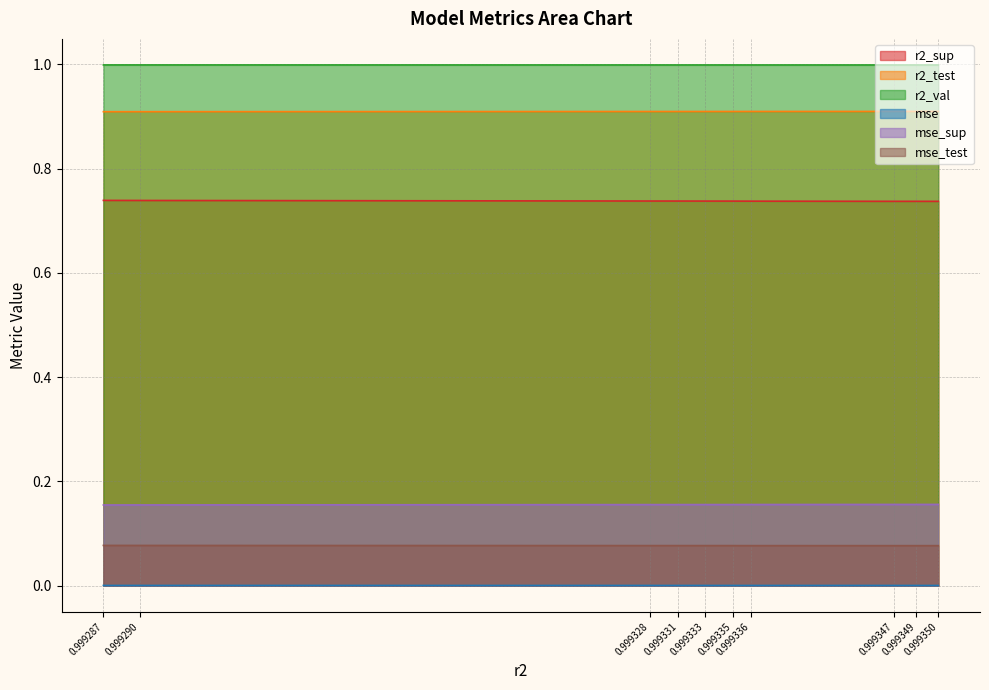

How many r2_test values are between 0 and 1?

10